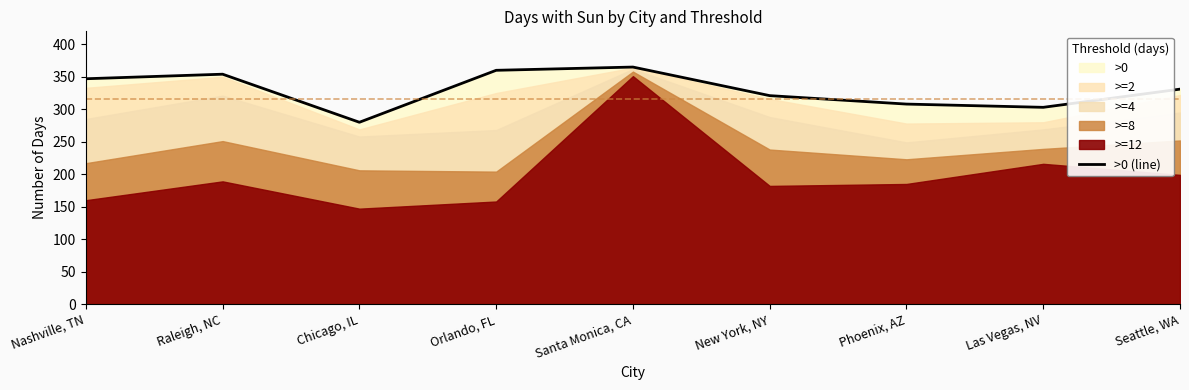

What is the sum of the values at Phoenix, AZ and Las Vegas, NV?

611